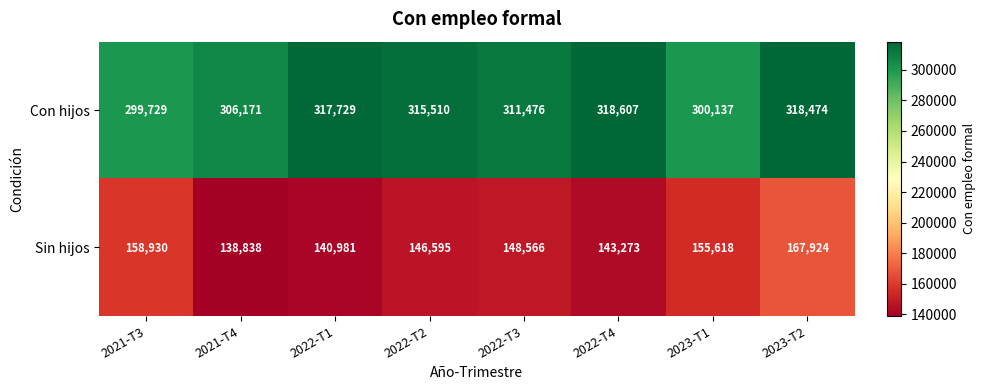

What is the total value across all series at 2022-T1?

458710